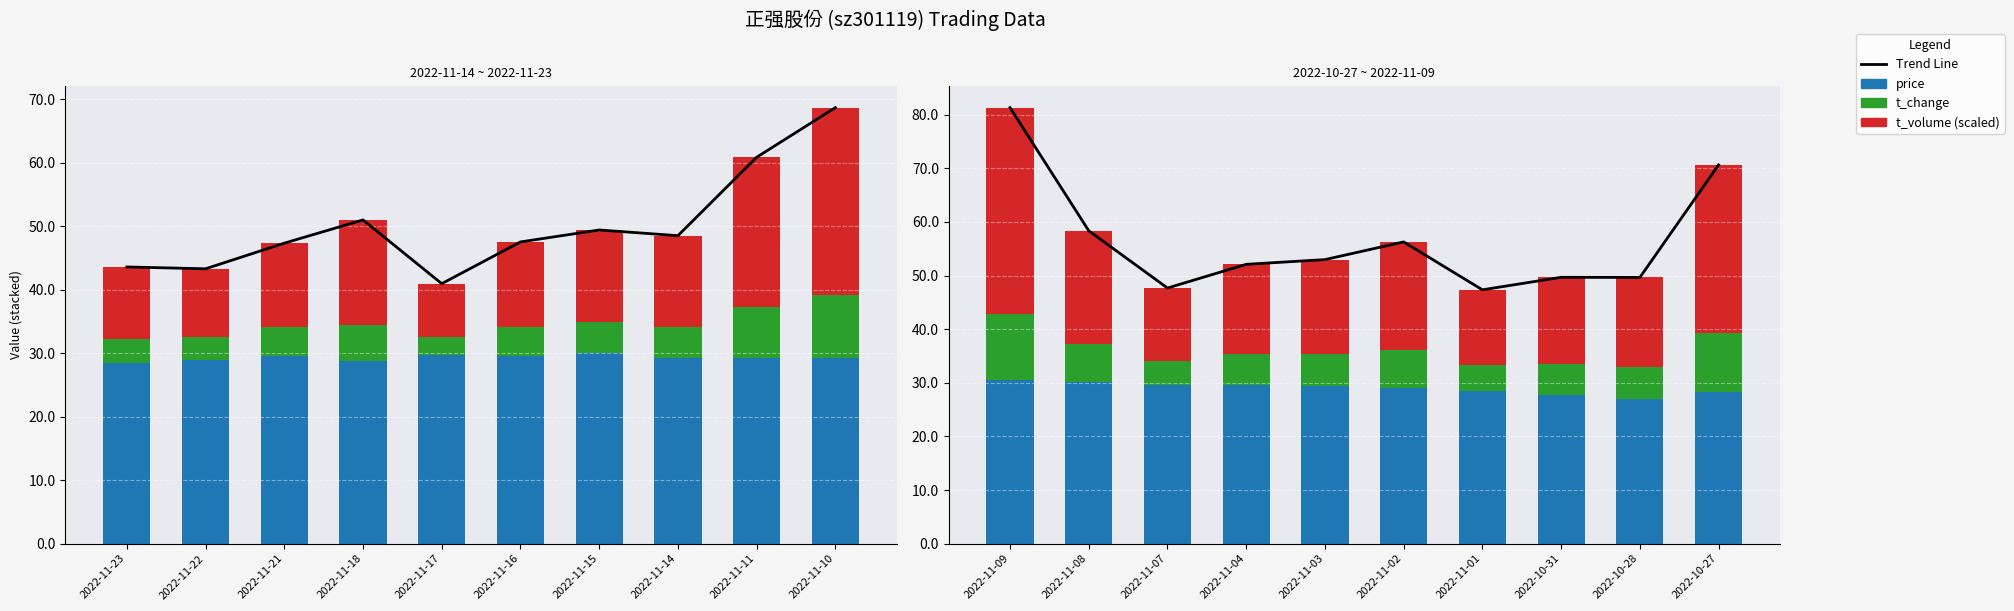

How many bars are there in each group?

3